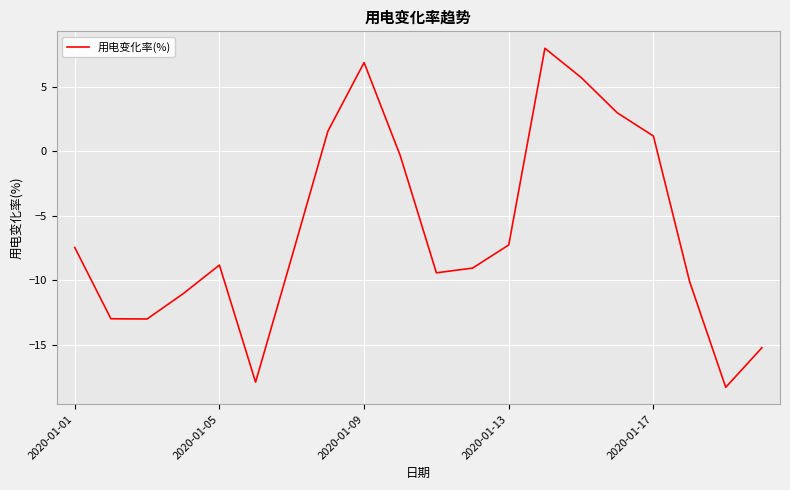

What is the minimum value shown in the chart?

-18.3